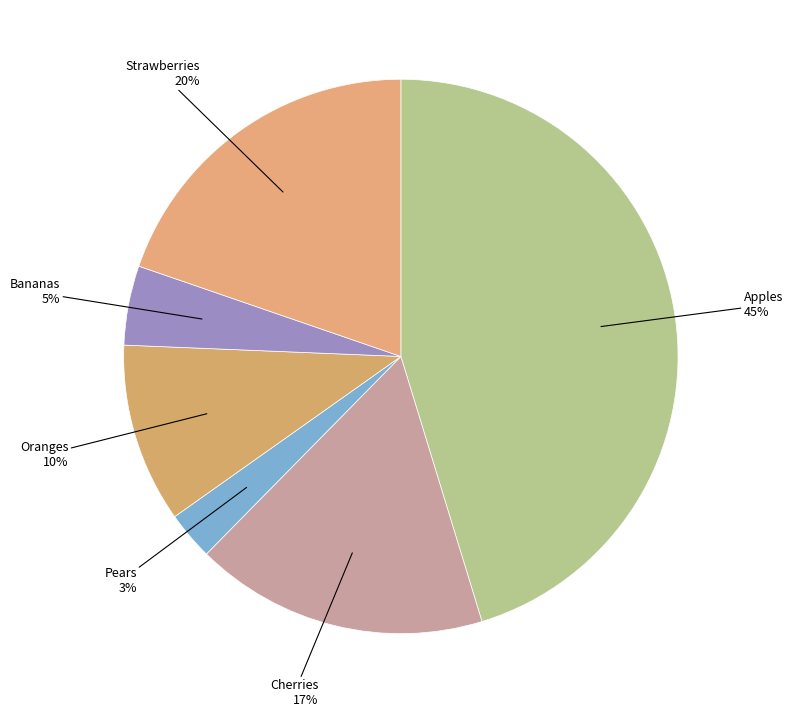

Which slice is the smallest?

Pears